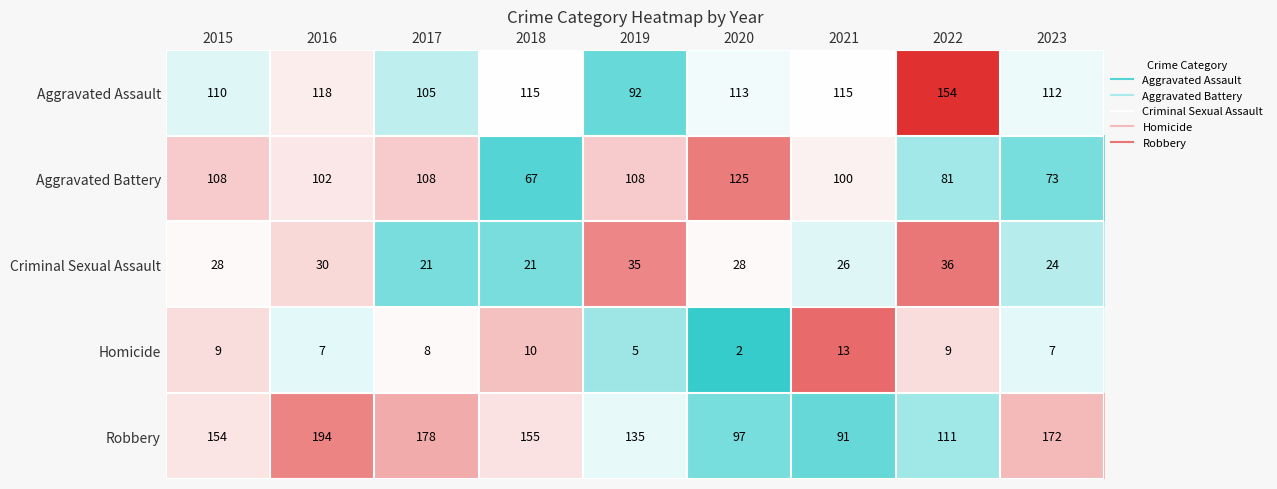

What is the maximum value shown in the chart?

194